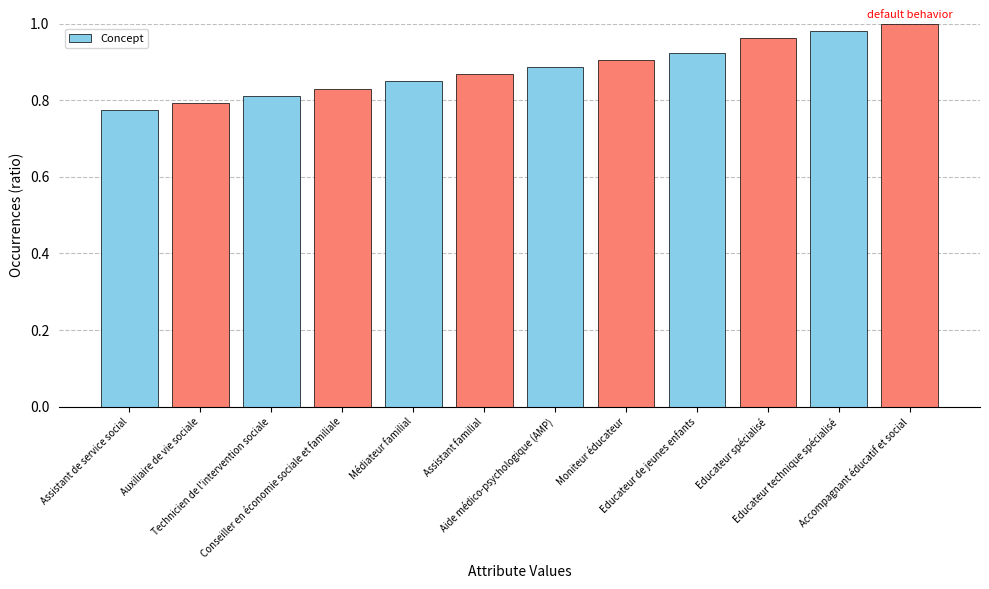

What is the label of the 7th bar from the left?

Aide médico-psychologique (AMP)